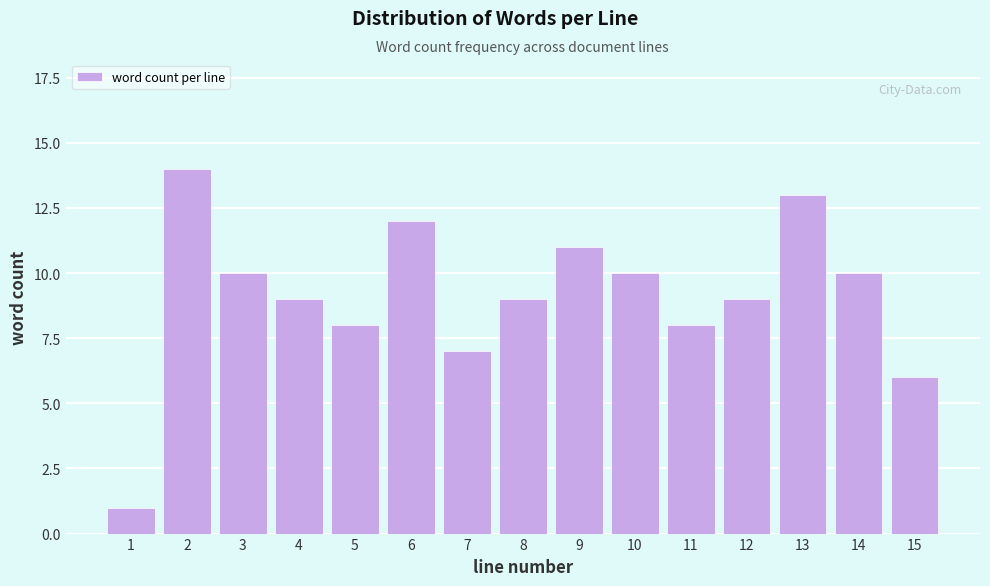

Reading left to right, what are all the values shown in this chart?

1=1	2=14	3=10	4=9	5=8	6=12	7=7	8=9	9=11	10=10	11=8	12=9	13=13	14=10	15=6